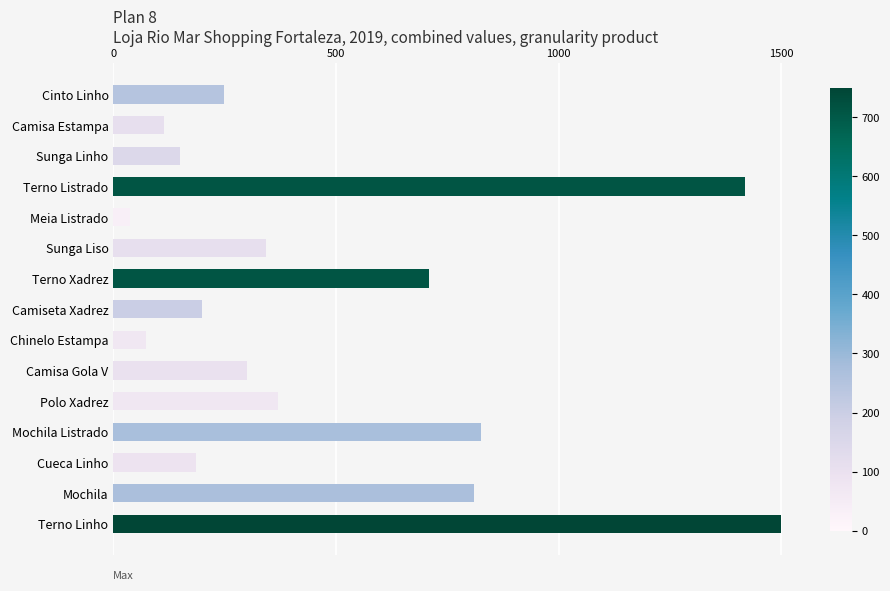

What is the label of the 8th bar from the bottom?

Camiseta Xadrez